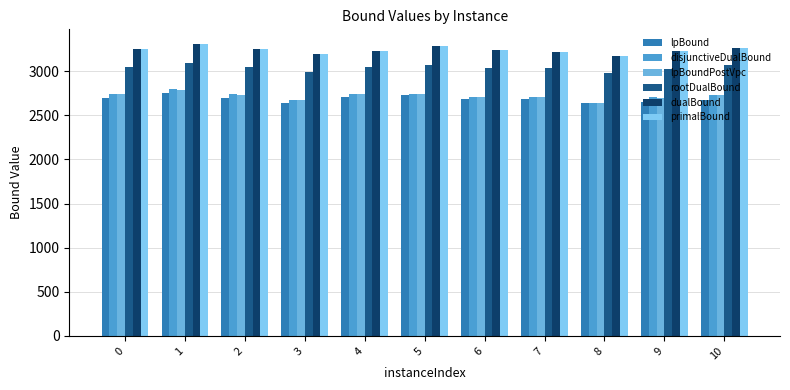

What is the minimum value for lpBoundPostVpc?

2633.7